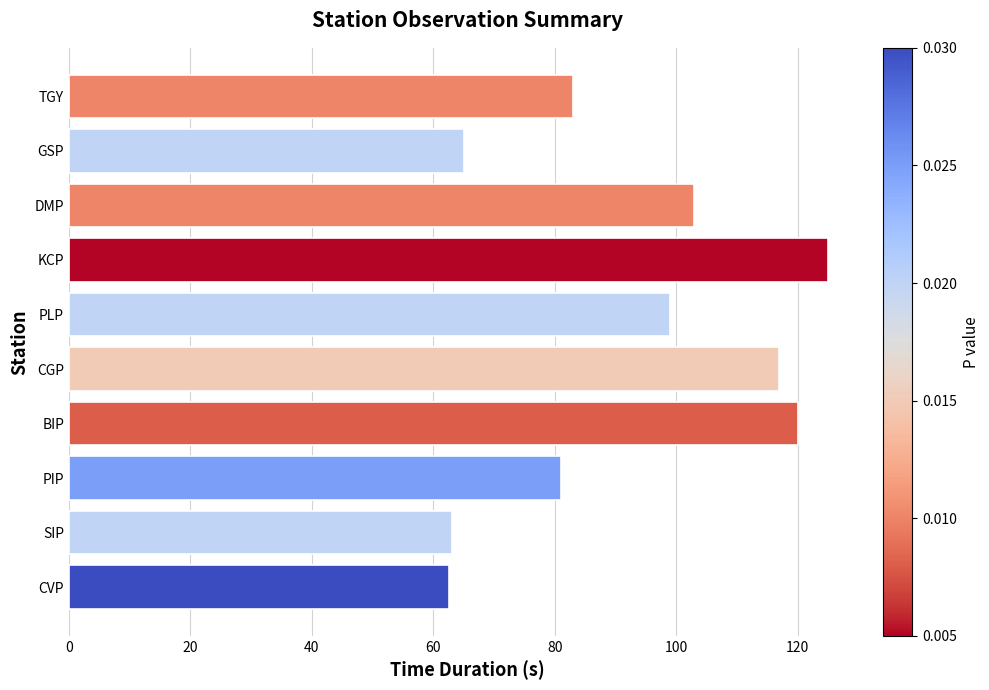

The chart shows a value of 34.8 at GSP. True or false?

False